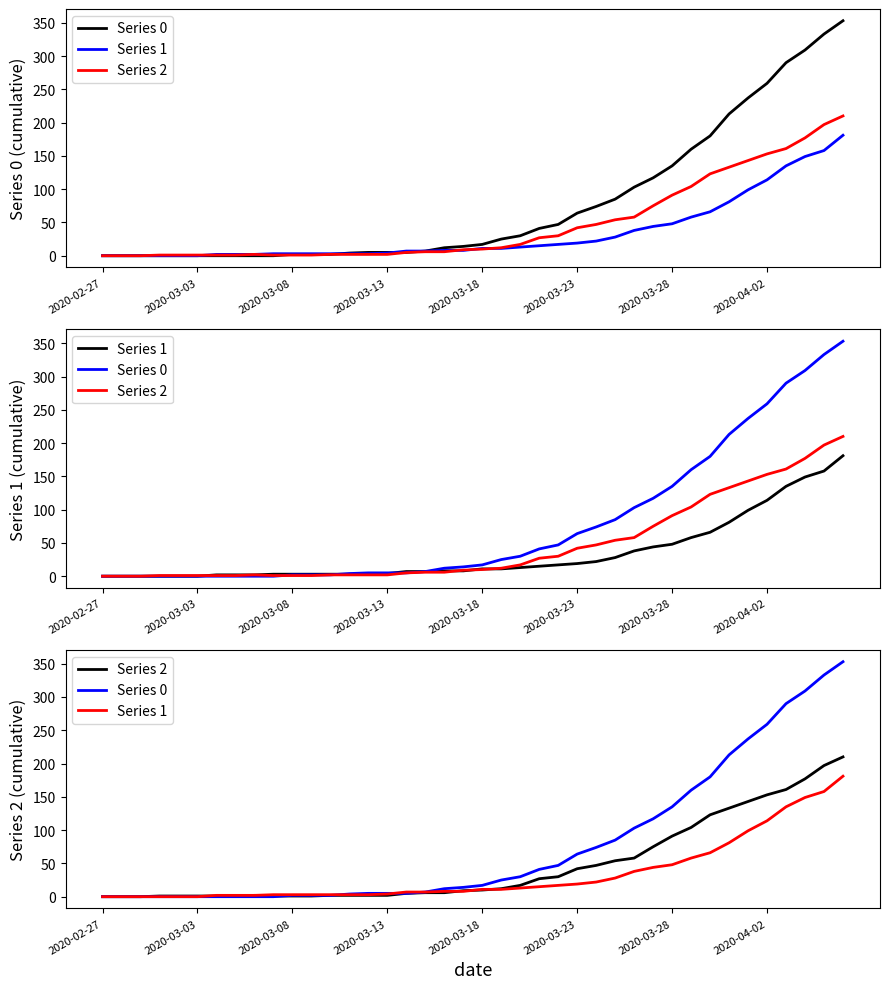

Which series has the widest spread of values?

Series 0